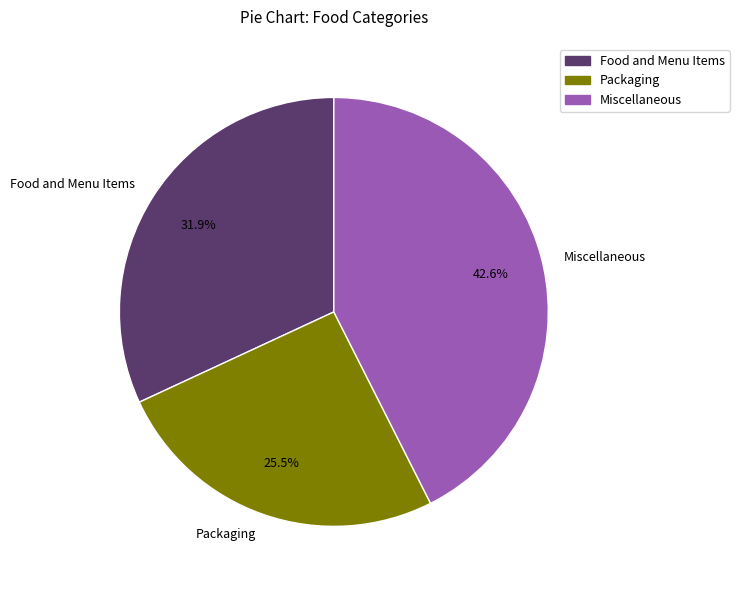

Which has a higher value, Packaging or Food and Menu Items?

Food and Menu Items